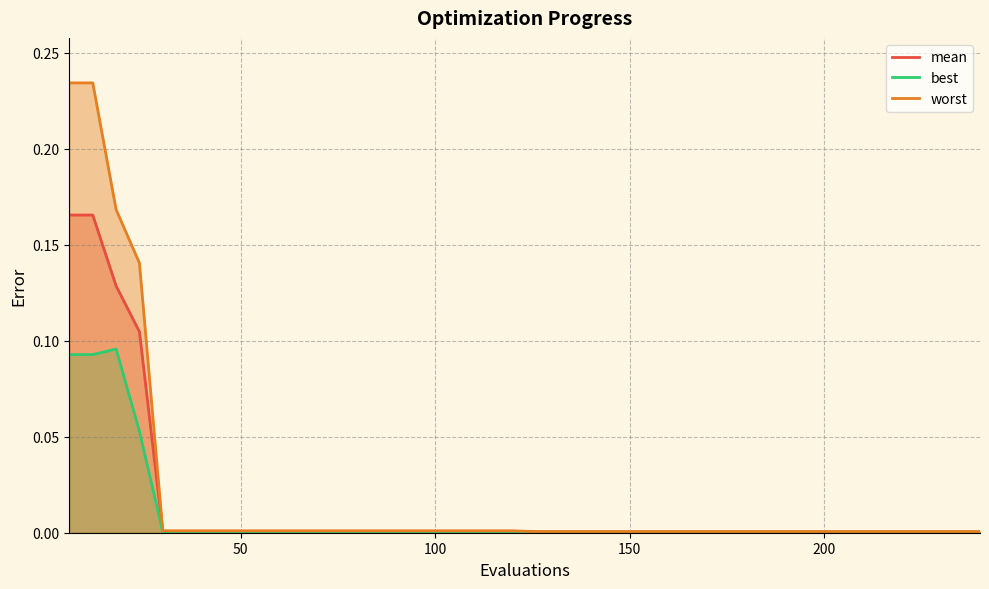

True or false: best and mean intersect in this chart.

False